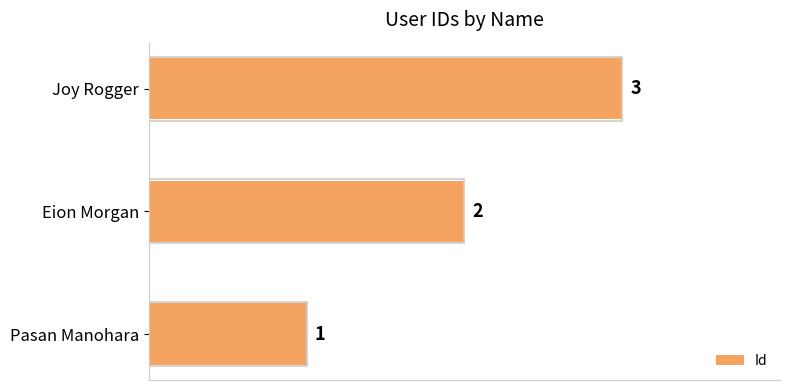

At which category does the chart reach its peak across all series?

Joy Rogger